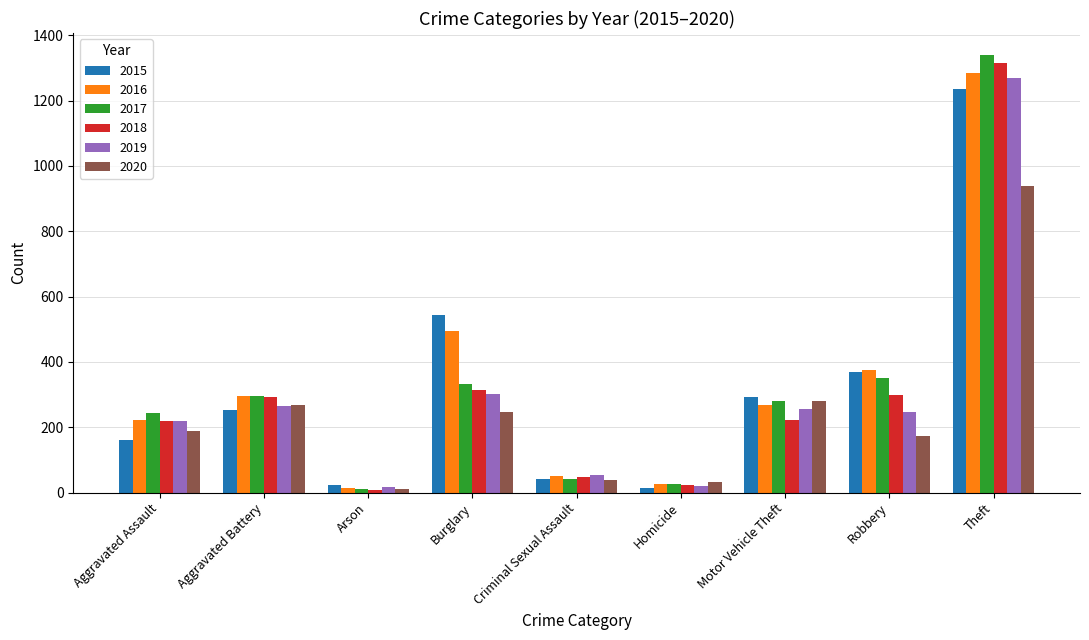

What is the total value across all series at Criminal Sexual Assault?

277